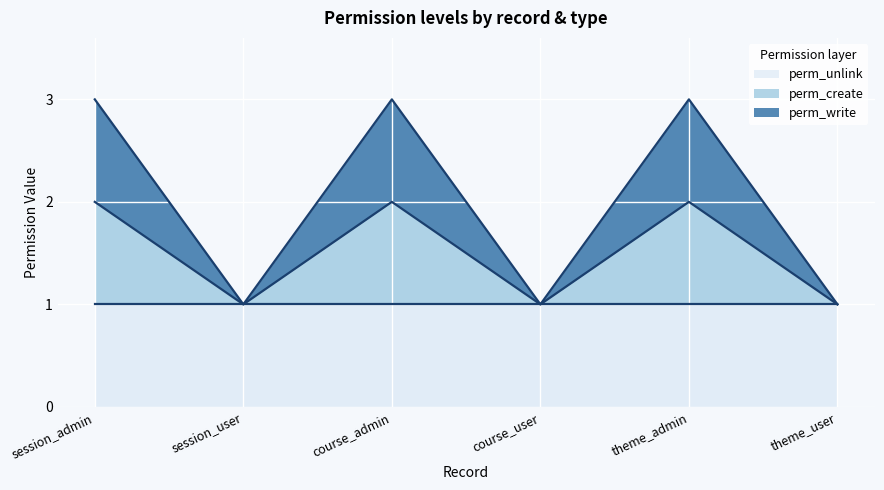

Does the chart display data point markers on the line(s)?

No